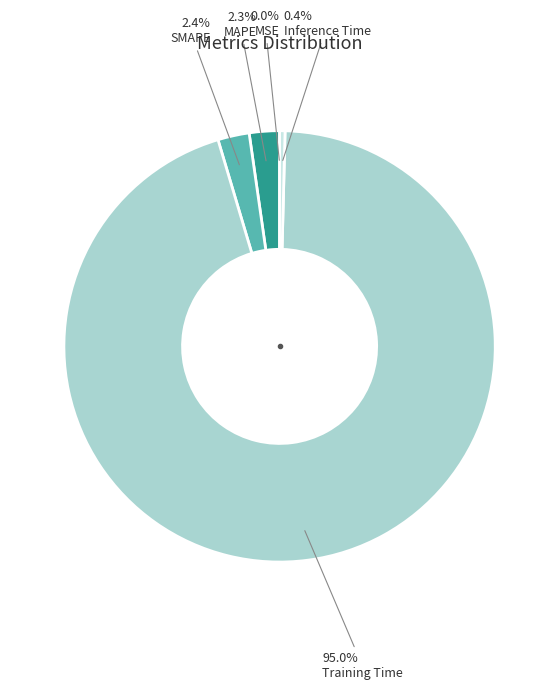

Which slice is the largest?

Training Time